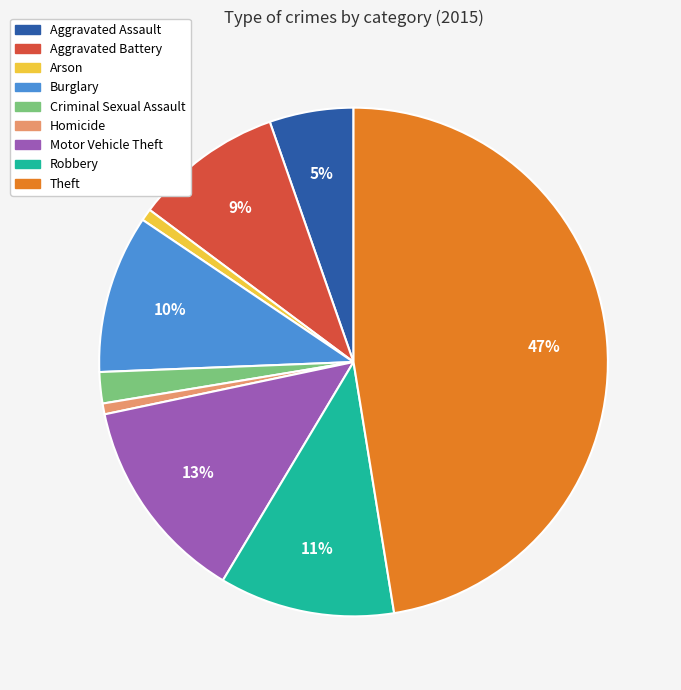

To the nearest percent, what percentage of the pie is Aggravated Battery?

9%